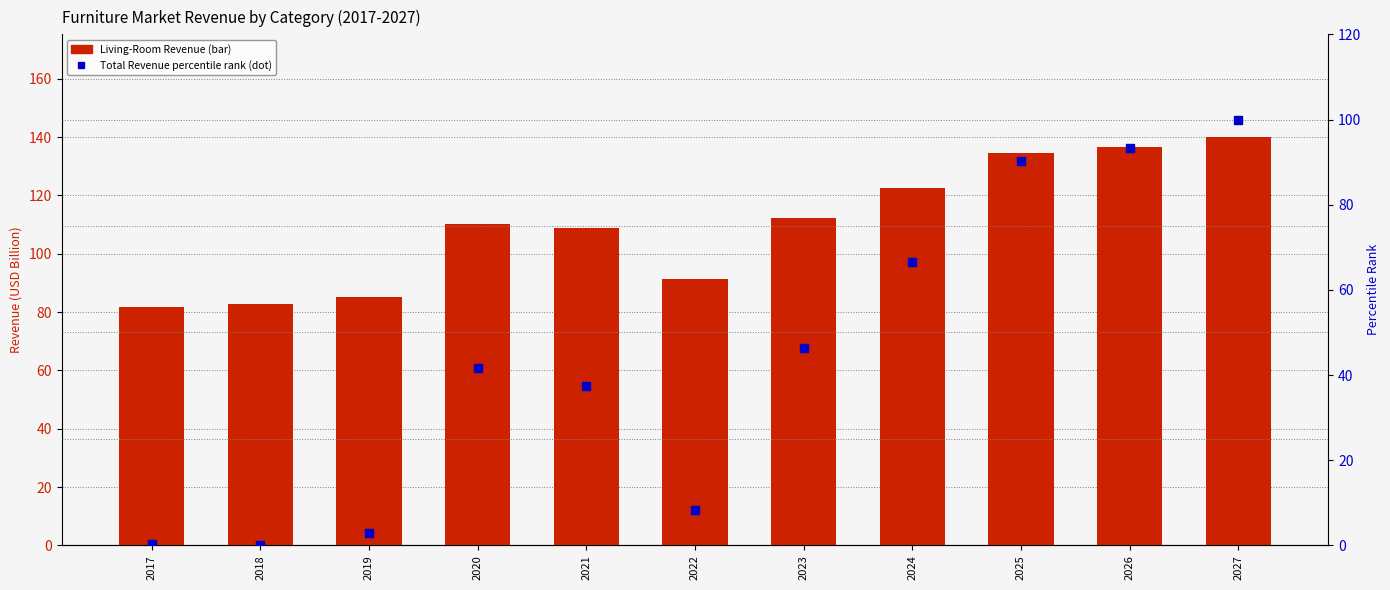

Which series has the widest spread of Y values?

Total